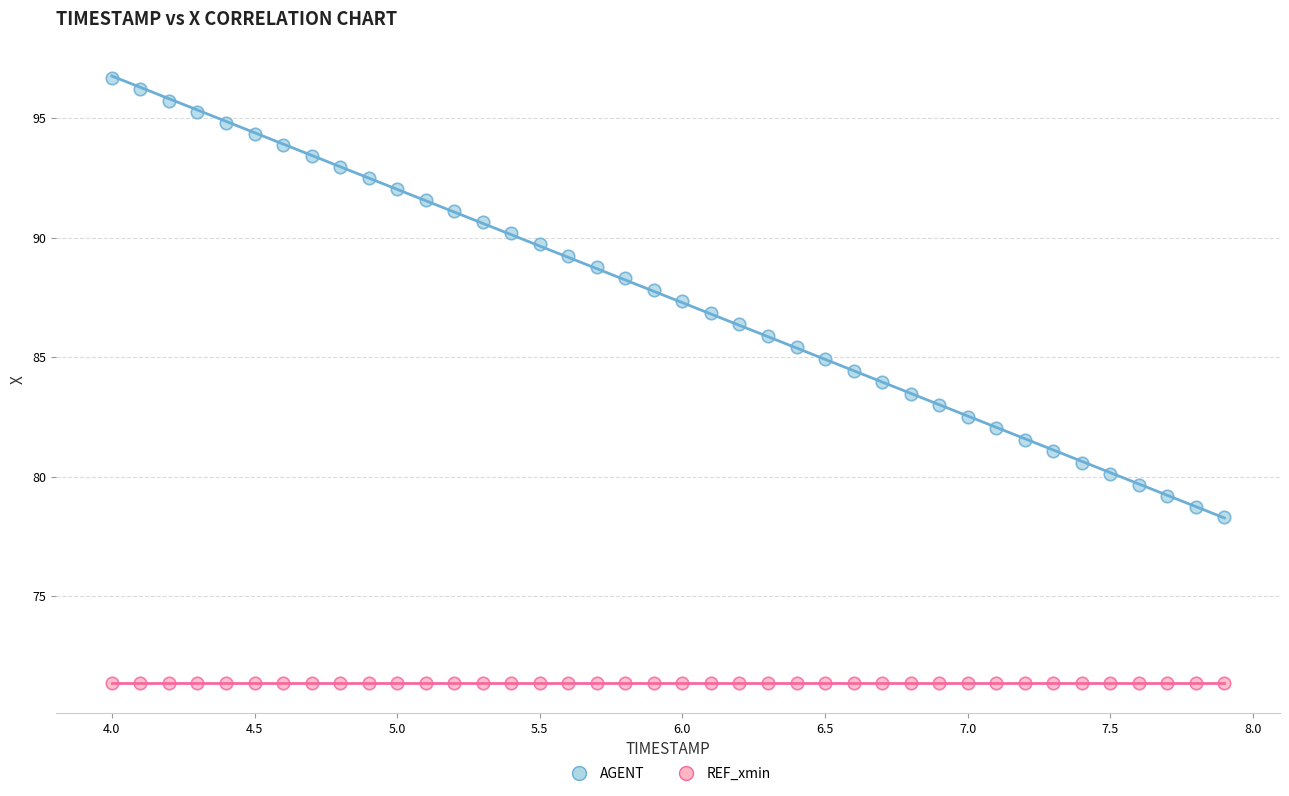

Which series contains the highest Y value?

AGENT